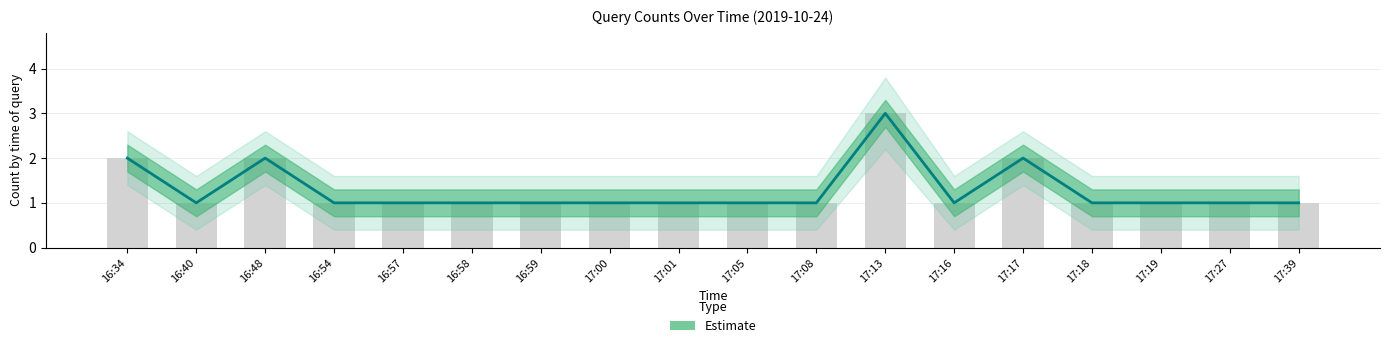

At which label is the value closest to 2?

16:34